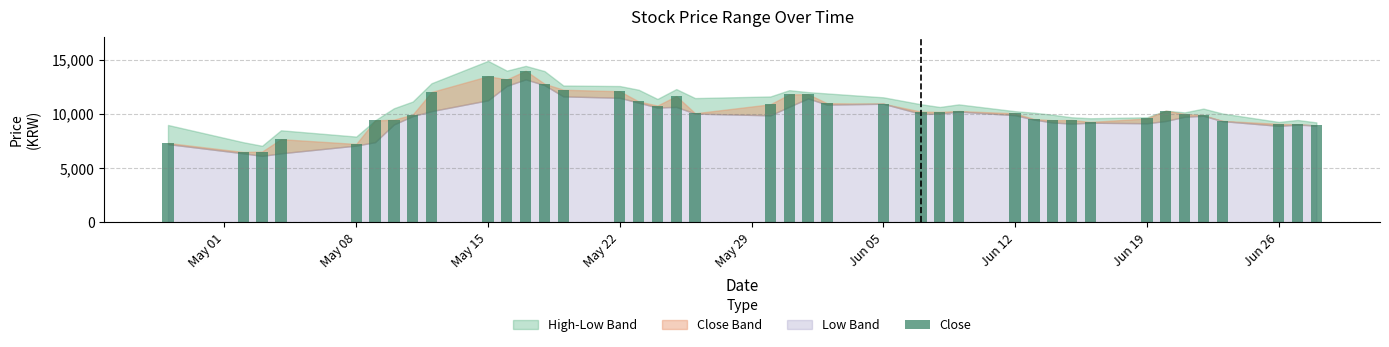

What is the value of the 1st bar from the left?

7330